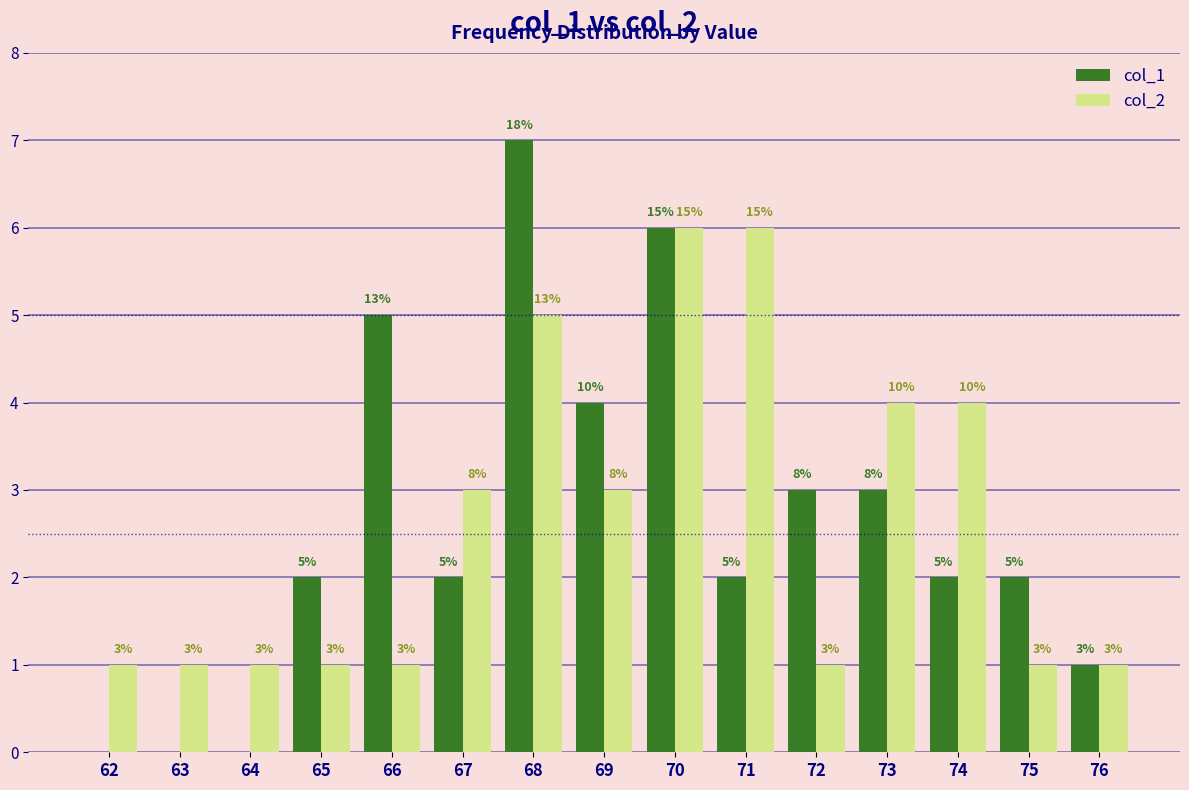

How many categories are shown in the chart?

15